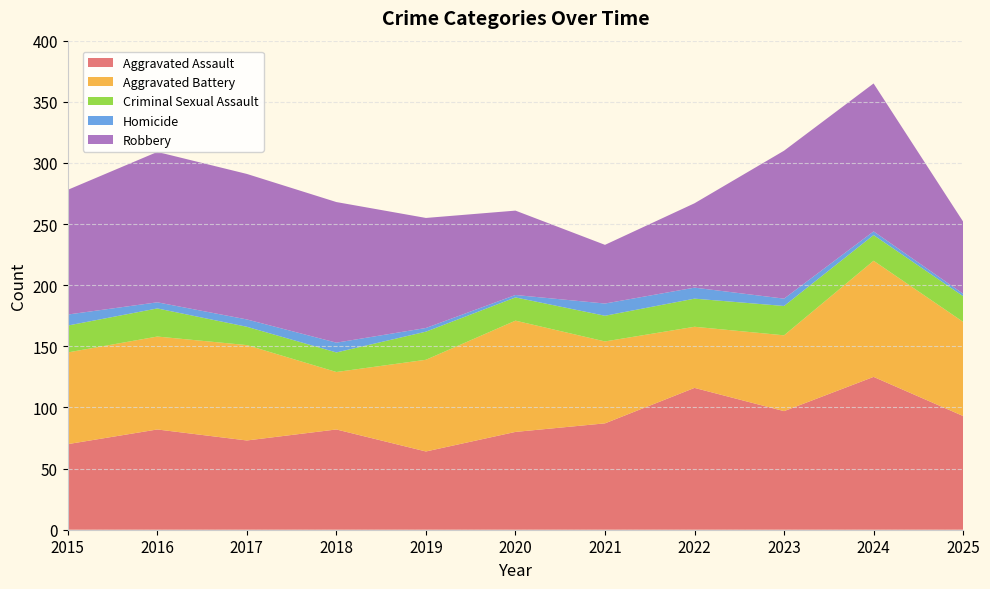

Reading left to right, what are all the values shown in this chart?

Aggravated Assault: 70	82	73	82	64	80	87	116	97	125	93
Aggravated Battery: 75	76	78	47	75	91	67	50	62	95	77
Criminal Sexual Assault: 22	23	15	16	23	19	21	23	24	21	21
Homicide: 9	5	6	8	3	2	10	9	6	3	2
Robbery: 102	123	119	115	90	69	48	69	121	121	59